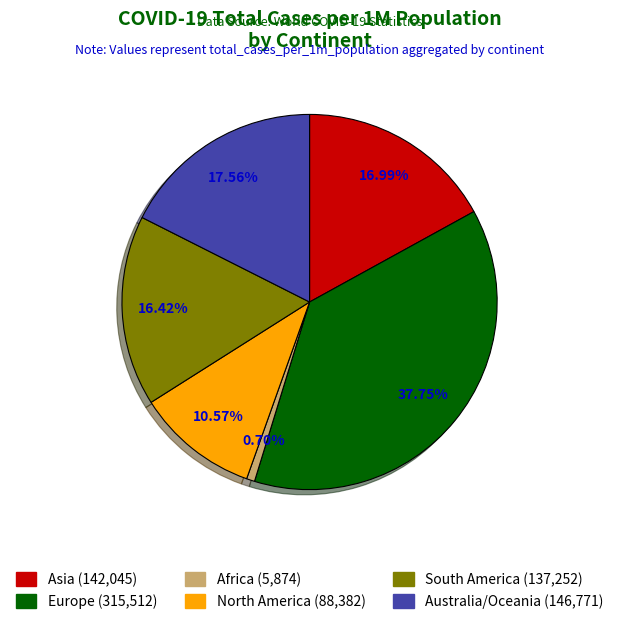

Which category has the biggest portion of the pie?

Europe